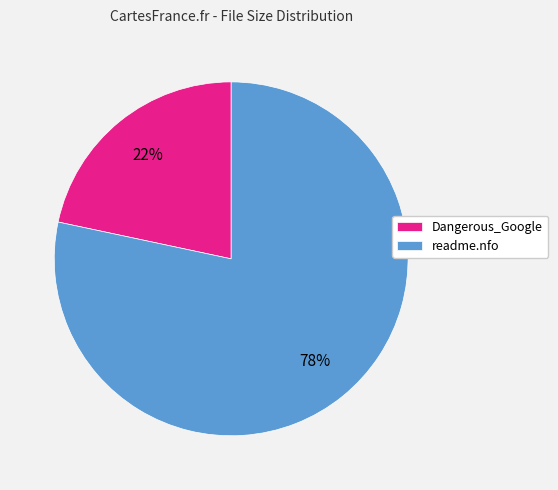

To the nearest percent, what is the combined percentage of readme.nfo and Dangerous_Google?

100%